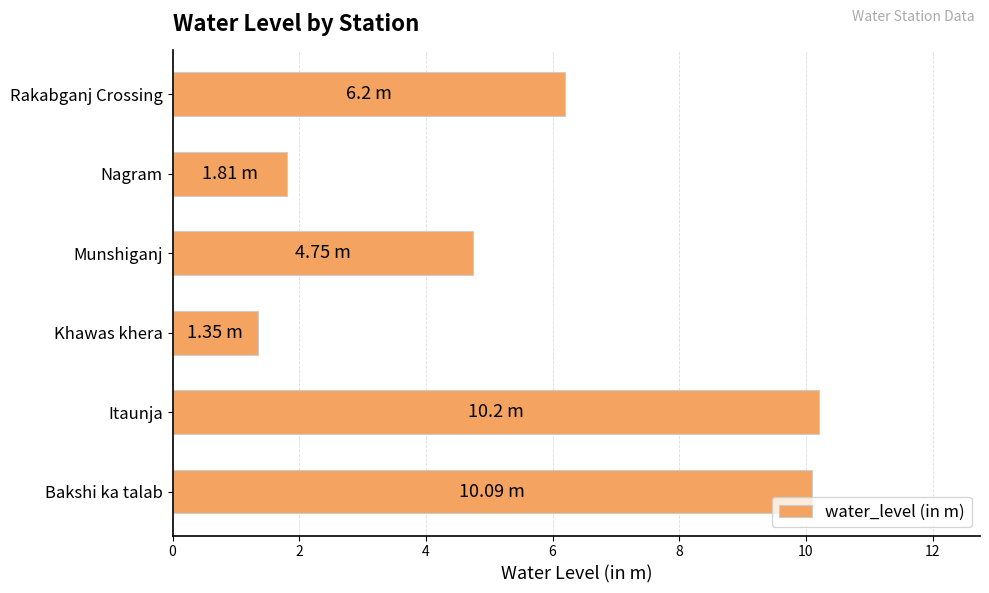

What is the difference between the second highest and second lowest values?

8.3